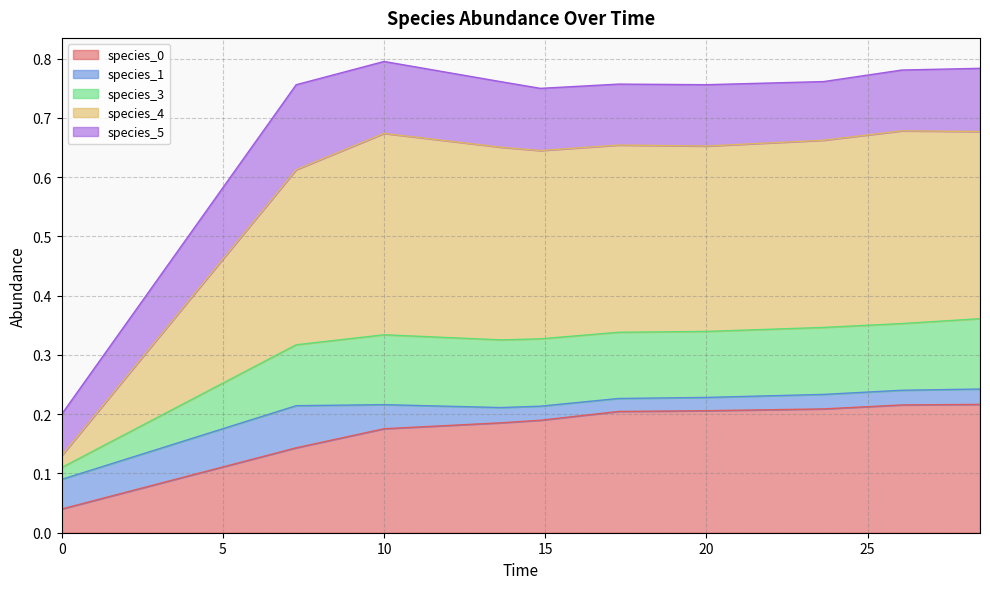

True or false: species_0 and species_3 cross at least once.

False